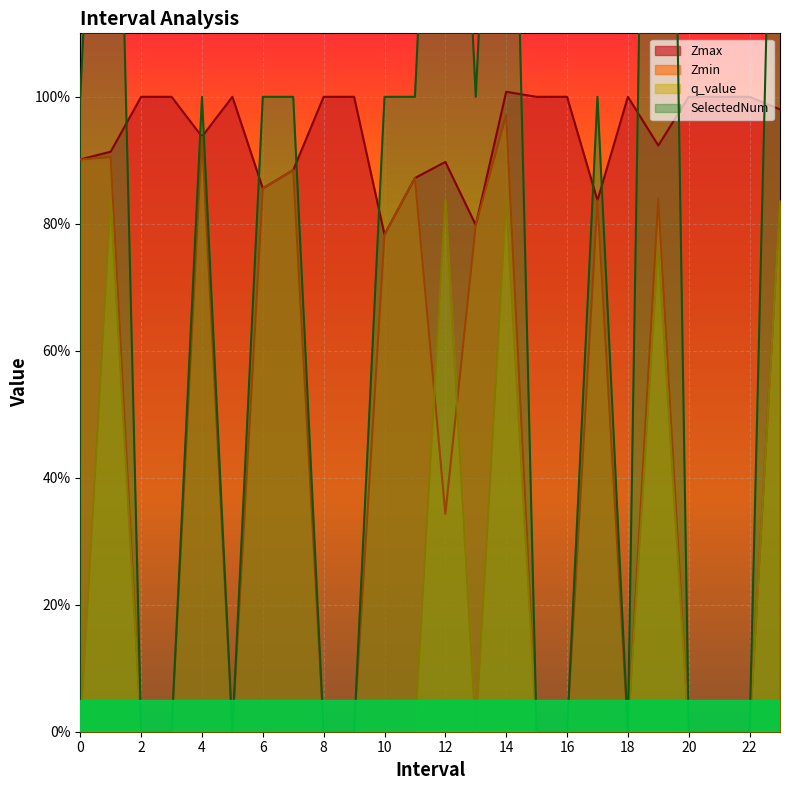

Between 10.0 and 7.0, which is larger?

7.0